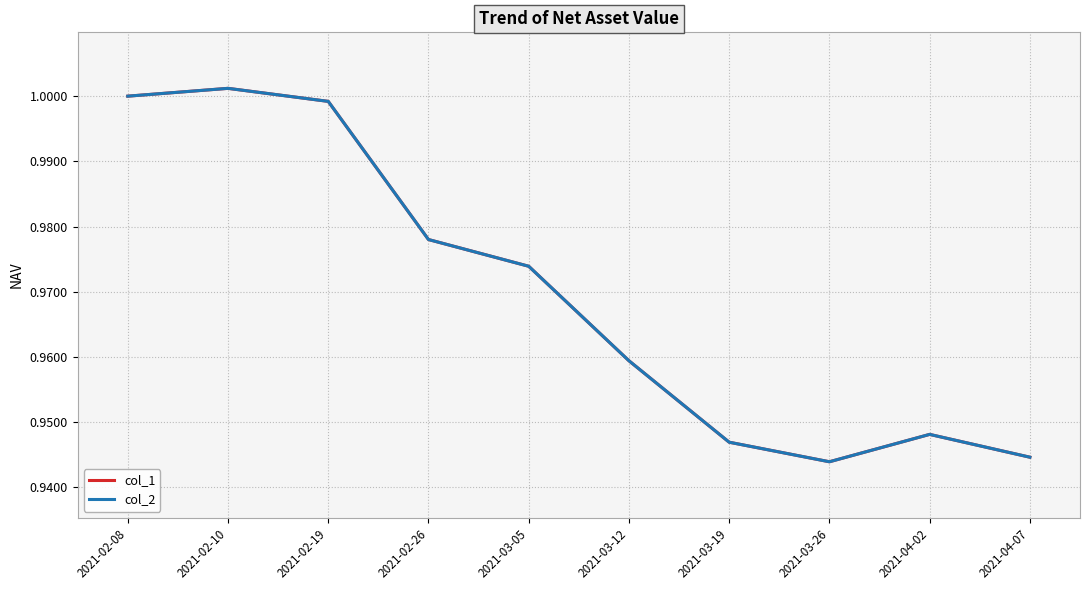

Is this an area chart (filled region under the line)?

No